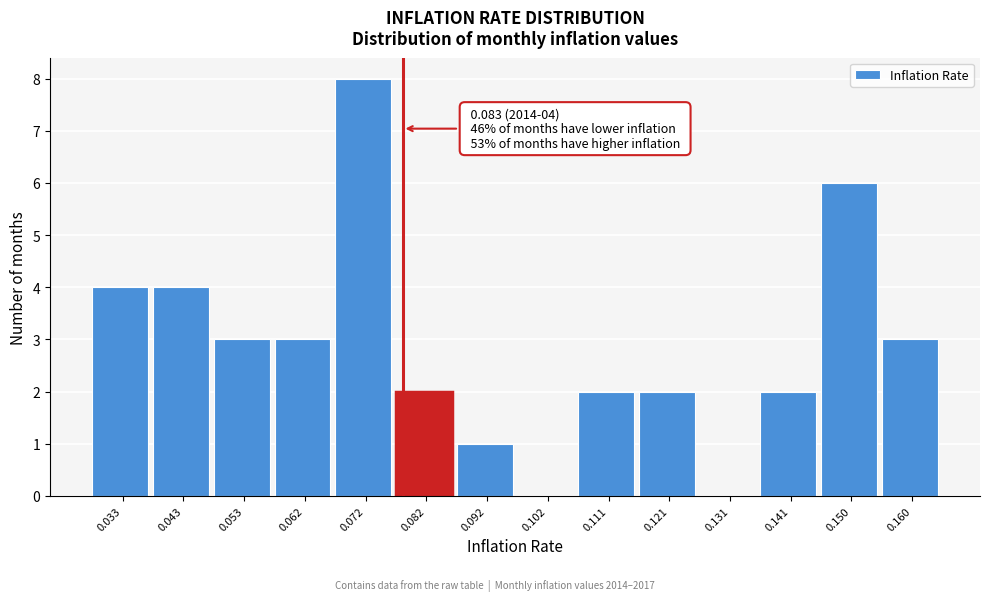

Reading left to right, extract all data points from this chart.

0.033=4	0.043=4	0.053=3	0.062=3	0.072=8	0.082=2	0.092=1	0.102=0	0.111=2	0.121=2	0.131=0	0.141=2	0.150=6	0.160=3